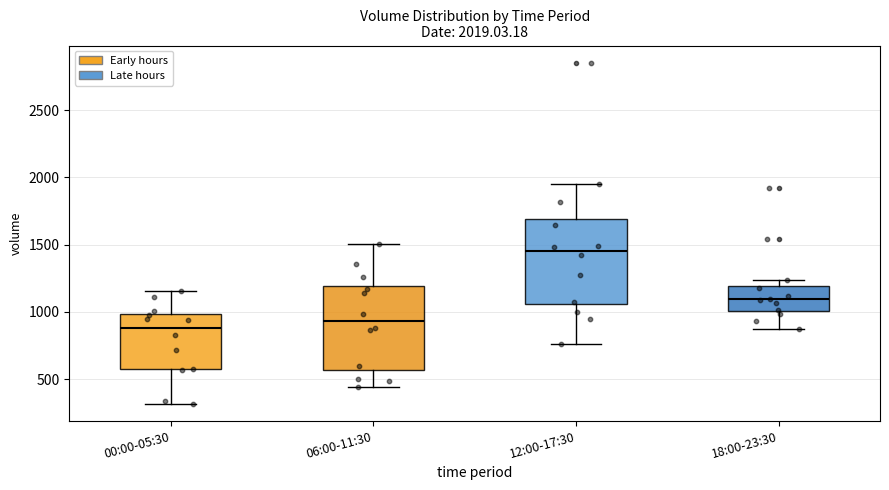

Which box has the lowest median line?

00:00-05:30